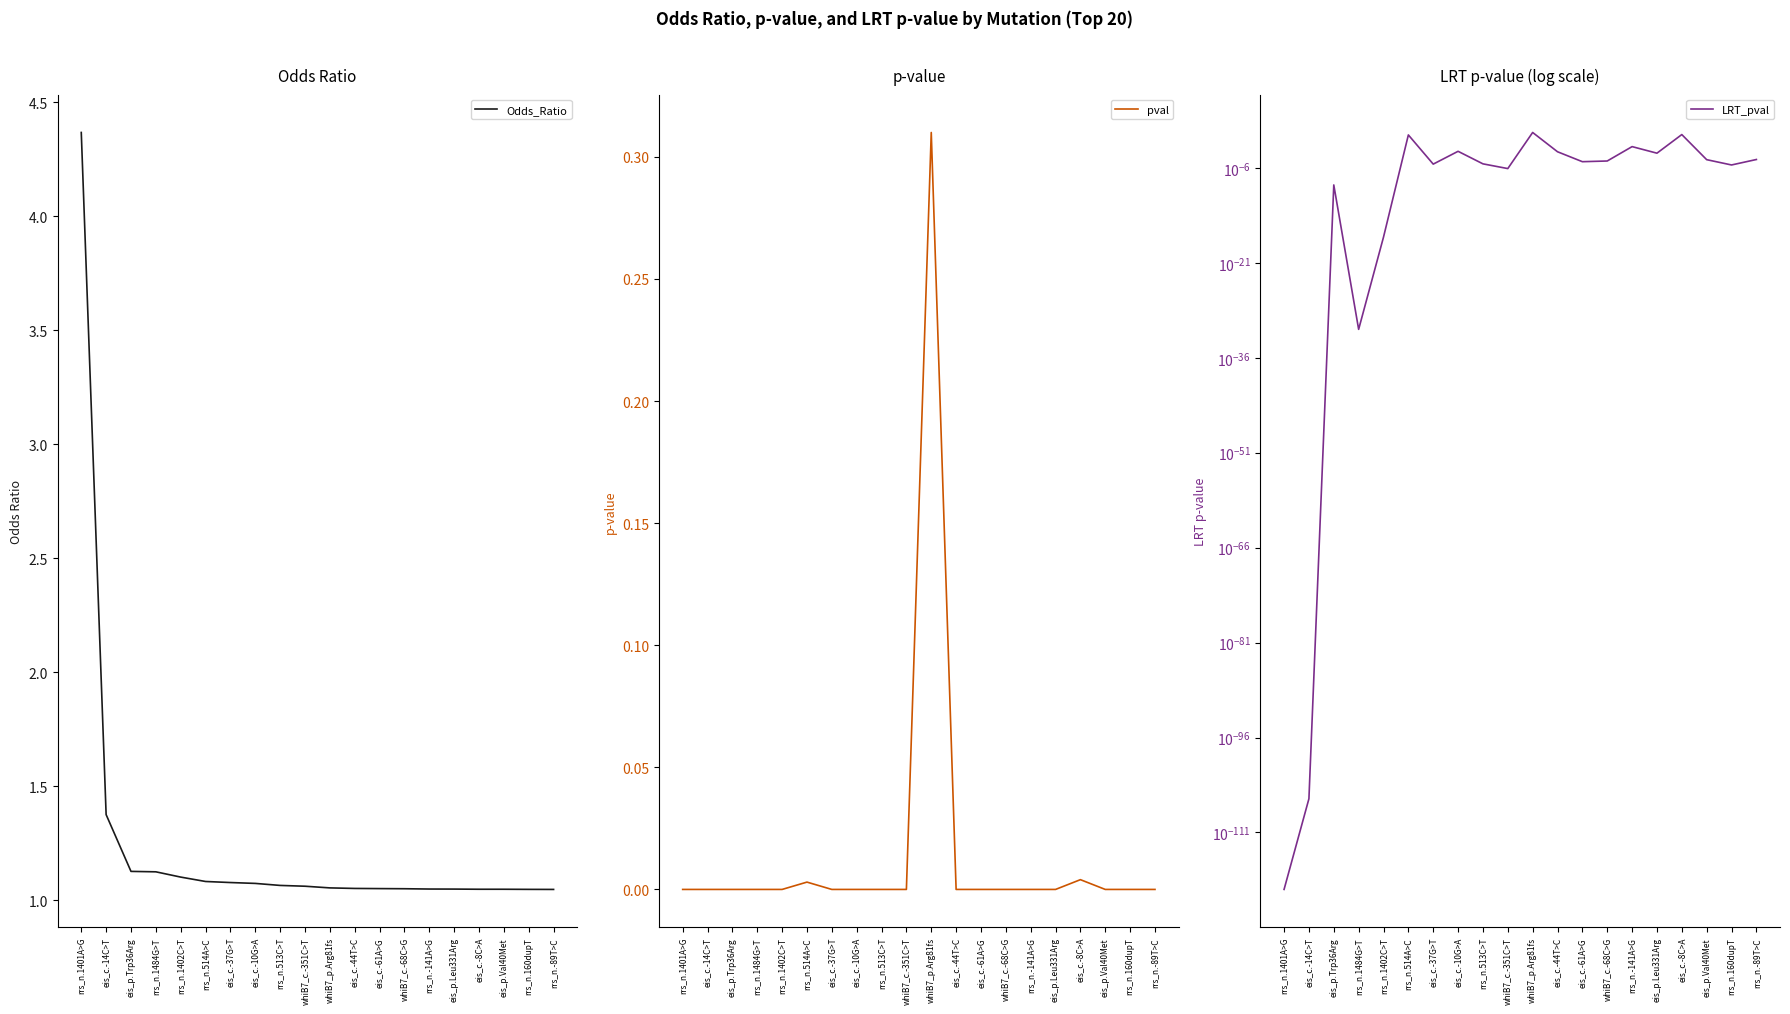

Reading left to right, transcribe all the data shown in this chart.

Odds_Ratio: rrs_n.1401A>G=4.4	eis_c.-14C>T=1.4	eis_p.Trp36Arg=1.1	rrs_n.1484G>T=1.1	rrs_n.1402C>T=1.1	rrs_n.514A>C=1.1	eis_c.-37G>T=1.1	eis_c.-10G>A=1.1	rrs_n.513C>T=1.1	whiB7_c.-351C>T=1.1	whiB7_p.Arg81fs=1.1	eis_c.-44T>C=1.1	eis_c.-61A>G=1.1	whiB7_c.-68C>G=1.0	rrs_n.-141A>G=1.0	eis_p.Leu331Arg=1.0	eis_c.-8C>A=1.0	eis_p.Val40Met=1.0	rrs_n.160dupT=1.0	rrs_n.-89T>C=1.0
pval: rrs_n.1401A>G=0.0	eis_c.-14C>T=0.0	eis_p.Trp36Arg=0.0	rrs_n.1484G>T=0.0	rrs_n.1402C>T=0.0	rrs_n.514A>C=0.0	eis_c.-37G>T=0.0	eis_c.-10G>A=0.0	rrs_n.513C>T=0.0	whiB7_c.-351C>T=0.0	whiB7_p.Arg81fs=0.3	eis_c.-44T>C=0.0	eis_c.-61A>G=0.0	whiB7_c.-68C>G=0.0	rrs_n.-141A>G=0.0	eis_p.Leu331Arg=0.0	eis_c.-8C>A=0.0	eis_p.Val40Met=0.0	rrs_n.160dupT=0.0	rrs_n.-89T>C=0.0
LRT_pval: rrs_n.1401A>G=0.0	eis_c.-14C>T=0.0	eis_p.Trp36Arg=0.0	rrs_n.1484G>T=0.0	rrs_n.1402C>T=0.0	rrs_n.514A>C=0.2	eis_c.-37G>T=0.0	eis_c.-10G>A=0.0	rrs_n.513C>T=0.0	whiB7_c.-351C>T=0.0	whiB7_p.Arg81fs=0.4	eis_c.-44T>C=0.0	eis_c.-61A>G=0.0	whiB7_c.-68C>G=0.0	rrs_n.-141A>G=0.0	eis_p.Leu331Arg=0.0	eis_c.-8C>A=0.2	eis_p.Val40Met=0.0	rrs_n.160dupT=0.0	rrs_n.-89T>C=0.0